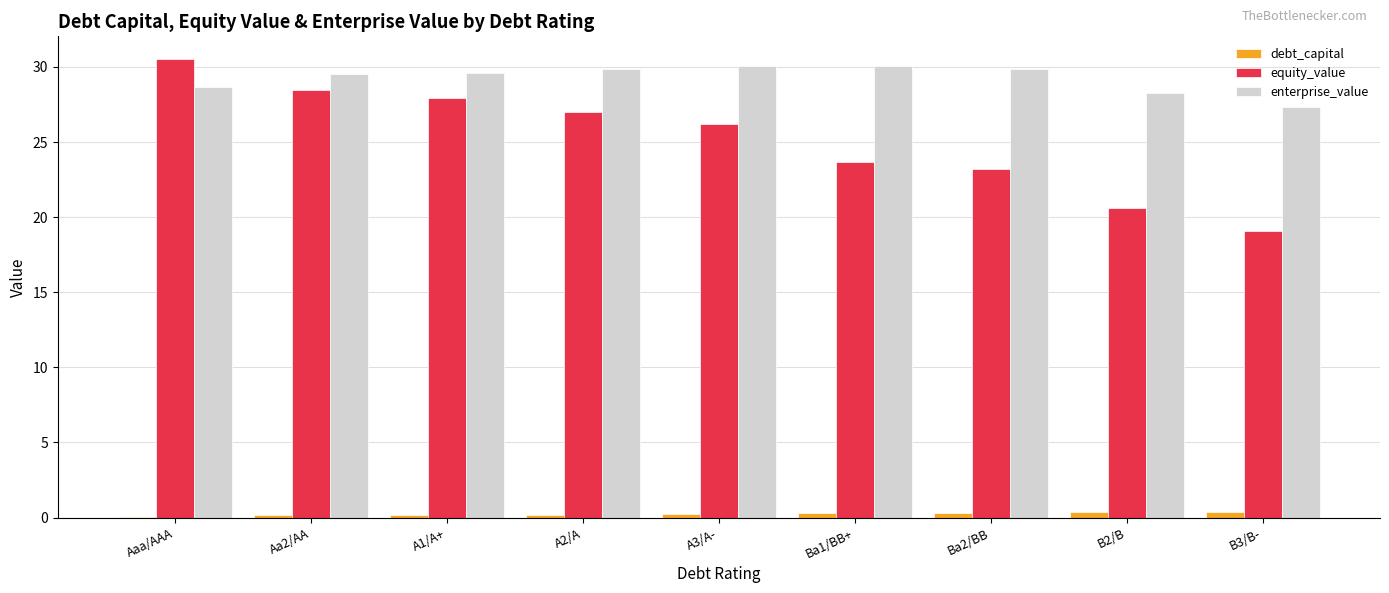

What is the approximate value of equity_value at B2/B?

20.6